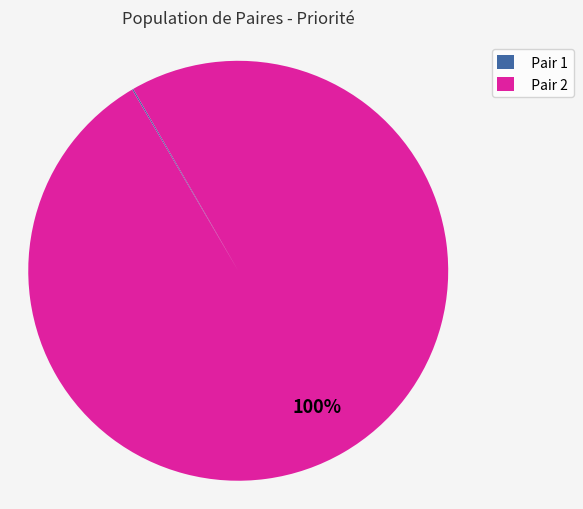

Is it true that Pair 2 is 88% of the pie?

False